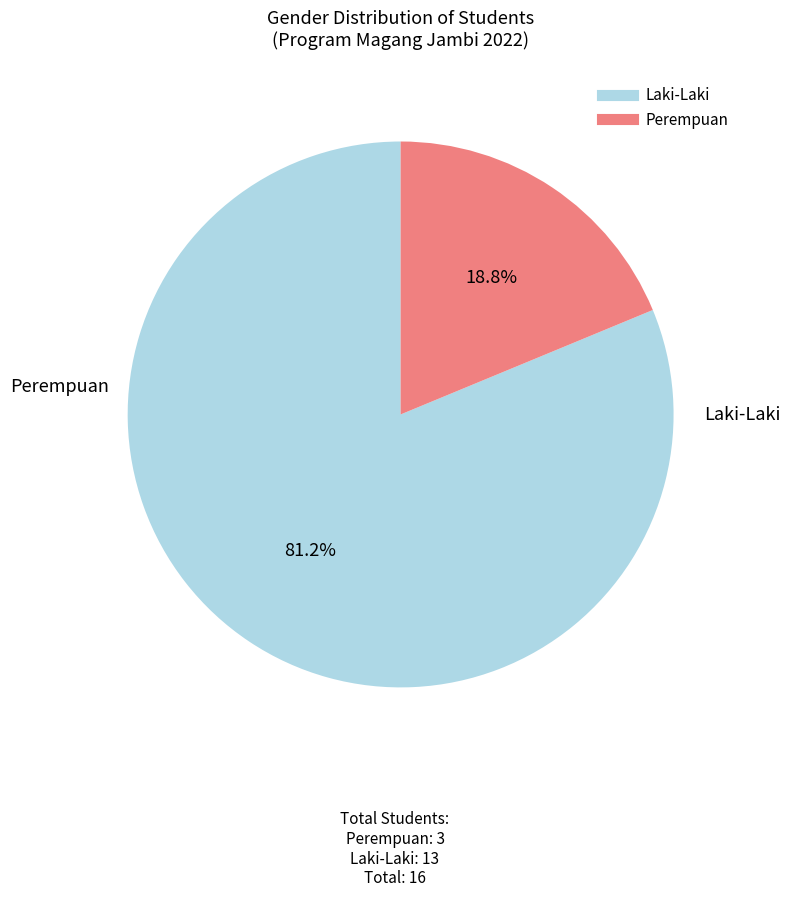

The Laki-Laki slice represents 81% of the pie. True or false?

True